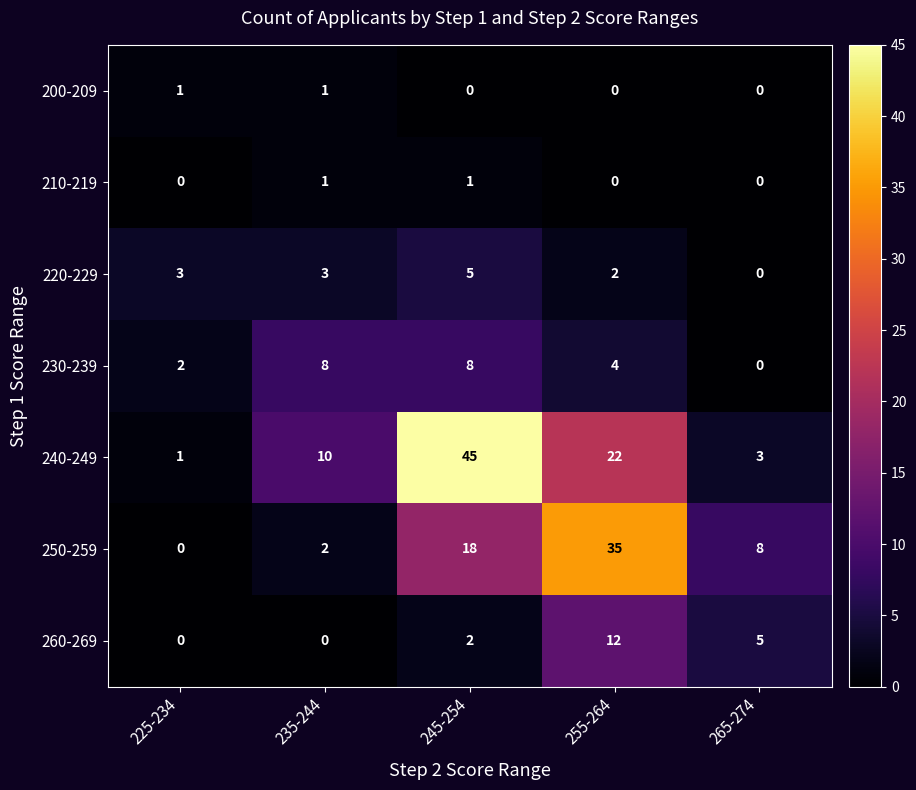

At 245-254, list the series in order from largest to smallest.

240-249, 250-259, 230-239, 220-229, 260-269, 210-219, 200-209